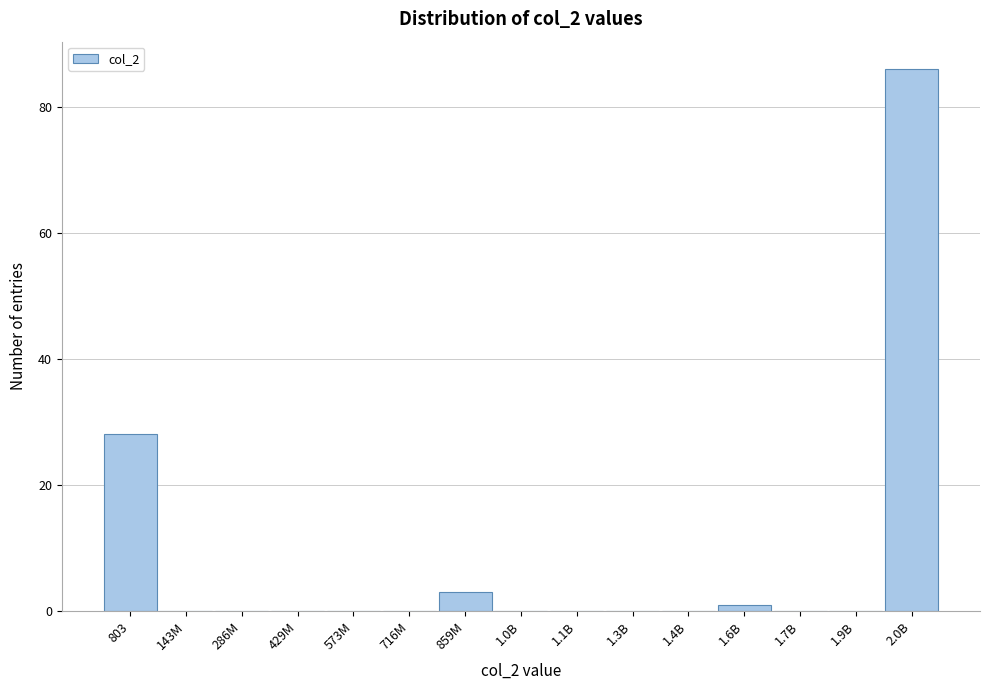

Reading right to left, transcribe all the data shown in this chart.

2.0B=86	1.9B=0	1.7B=0	1.6B=1	1.4B=0	1.3B=0	1.1B=0	1.0B=0	859M=3	716M=0	573M=0	429M=0	286M=0	143M=0	803=28